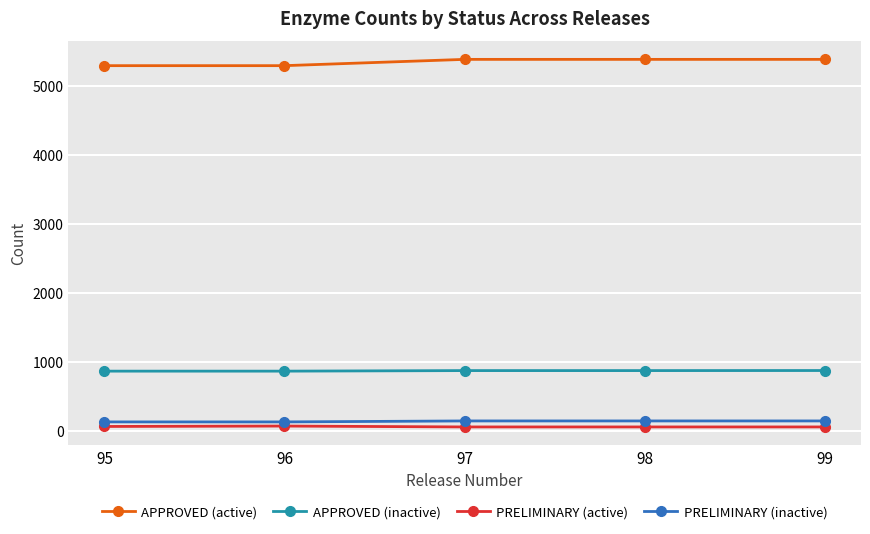

What is the highest value of the APPROVED (active) series?

5383